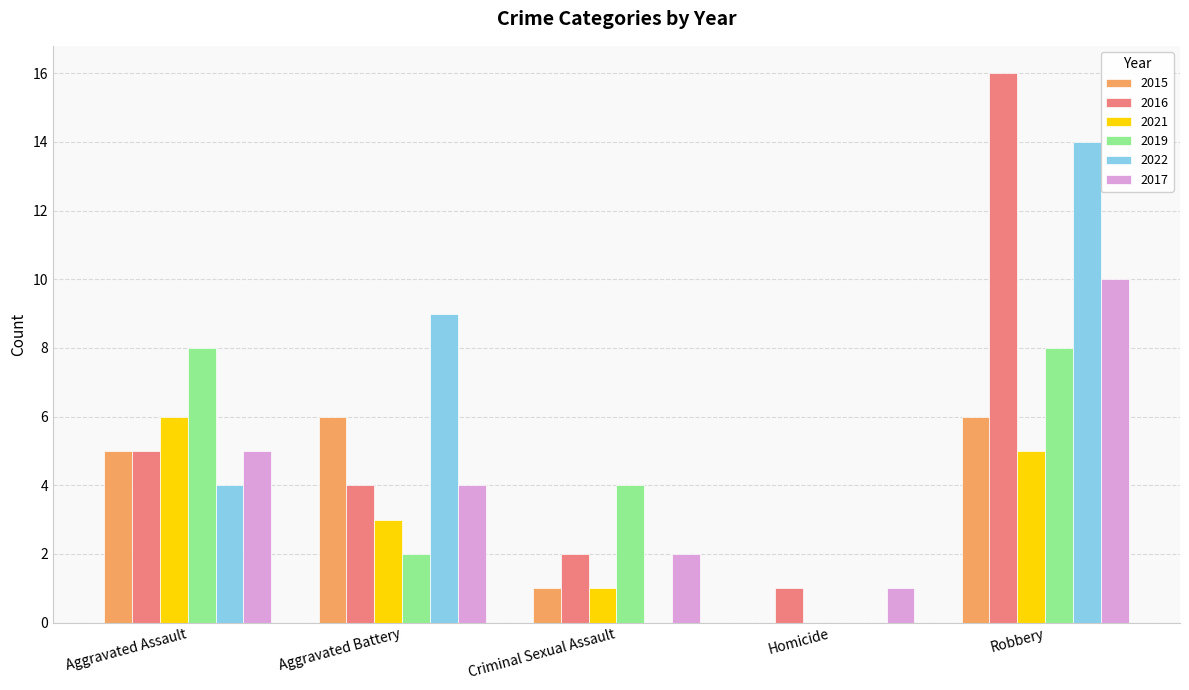

Is the value of 2015 at Criminal Sexual Assault greater than the value of 2017 at Criminal Sexual Assault?

No